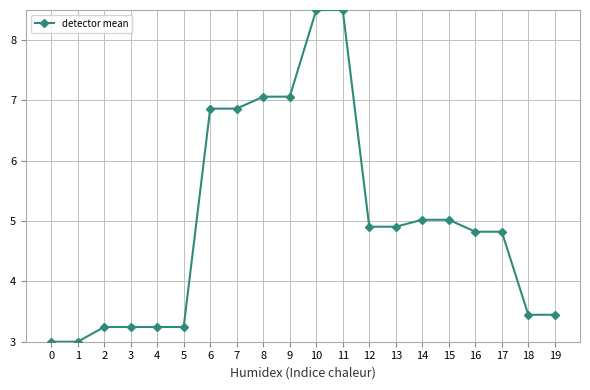

What is the value of the 9th point from the left?

7.1